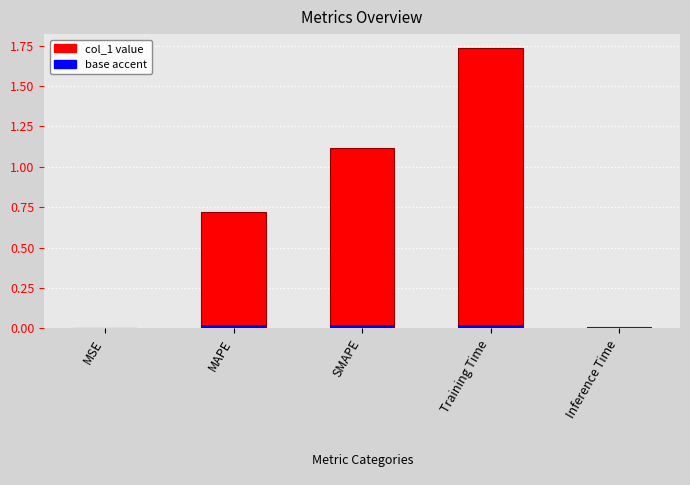

What position from the right is SMAPE?

3